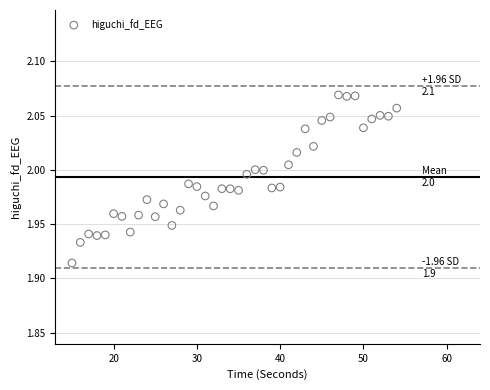

What is the range of X values (max minus min)?

39.0